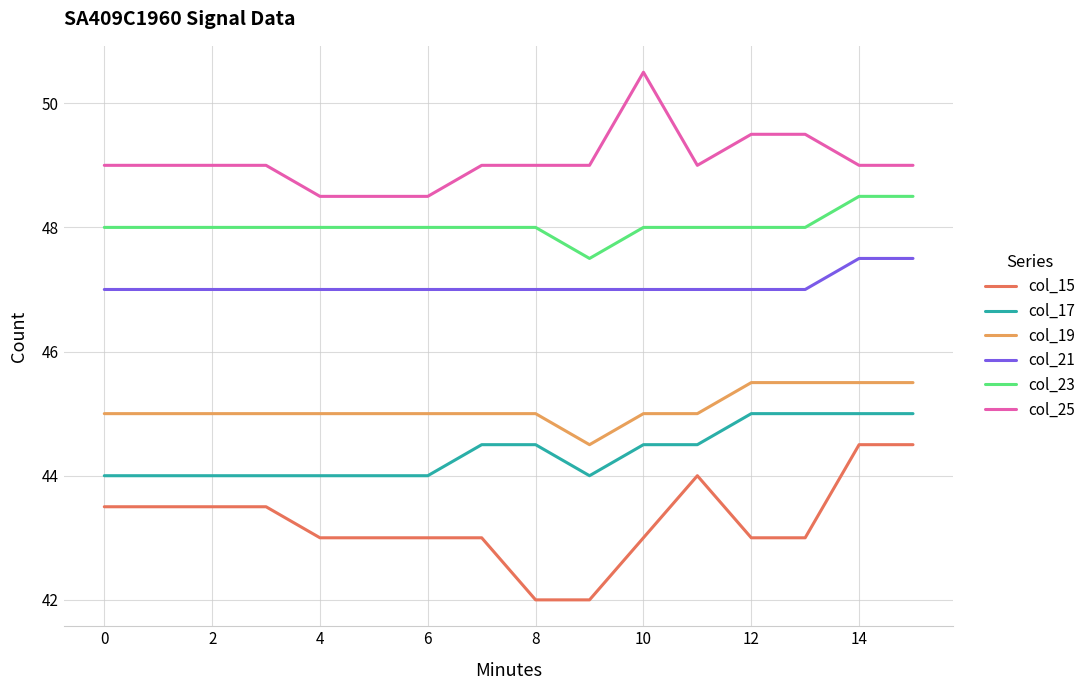

Is this an area chart (filled region under the line)?

No